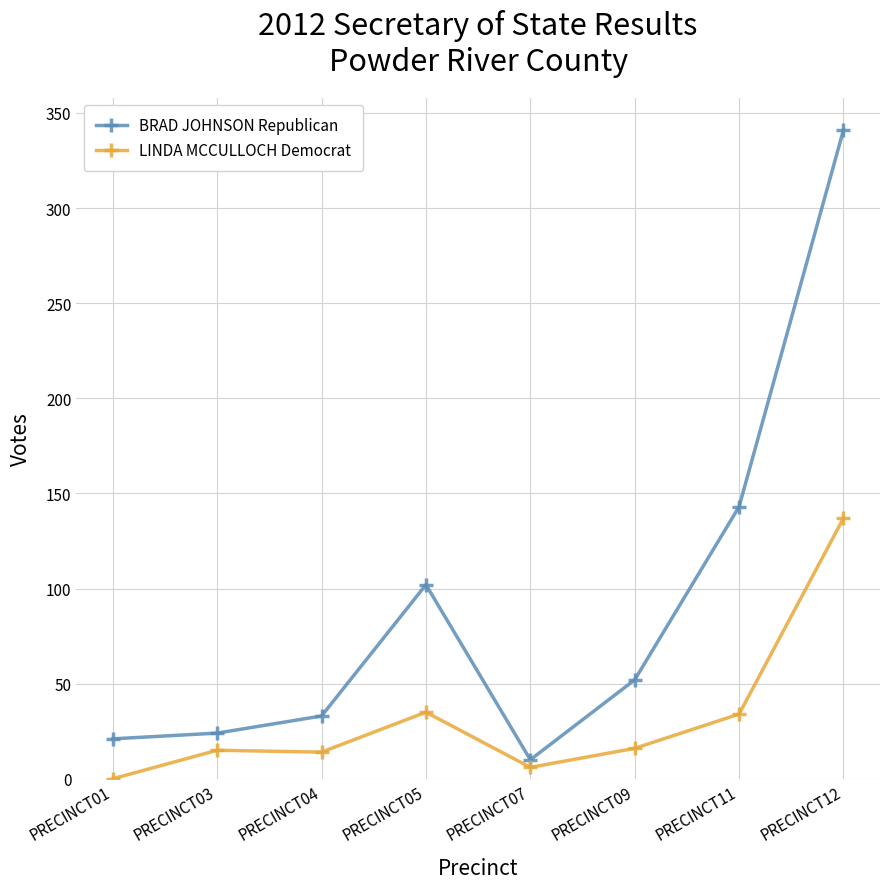

What is the total value across all series at PRECINCT07?

16